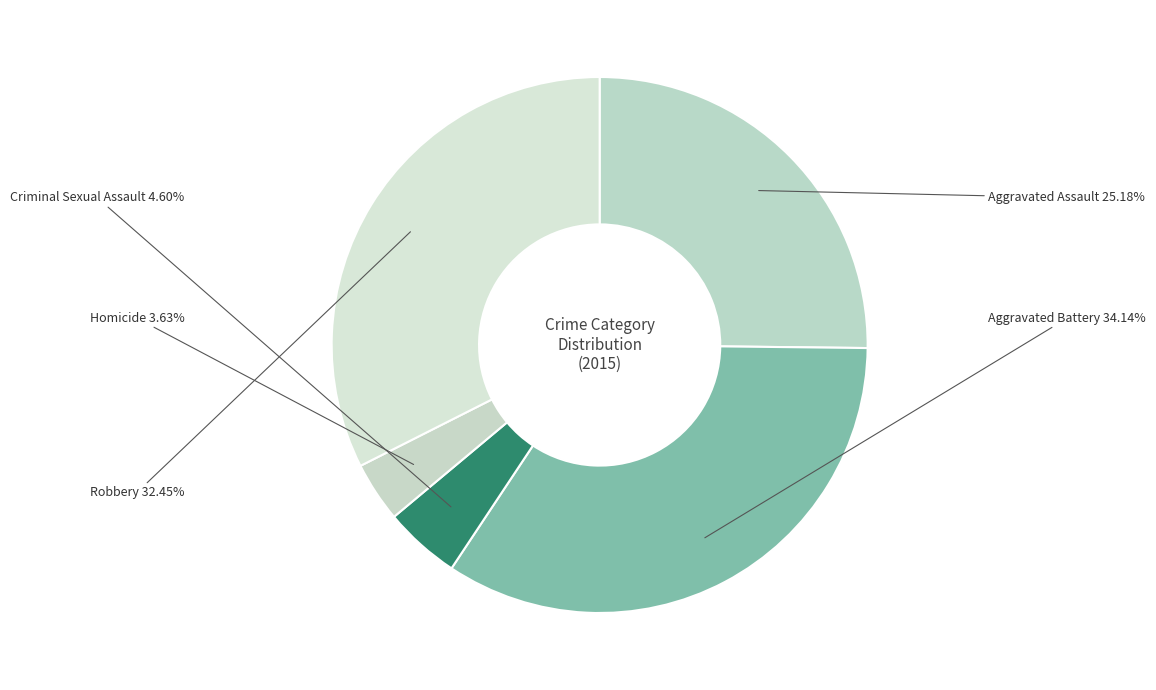

True or false: Robbery accounts for 27% of the total.

False